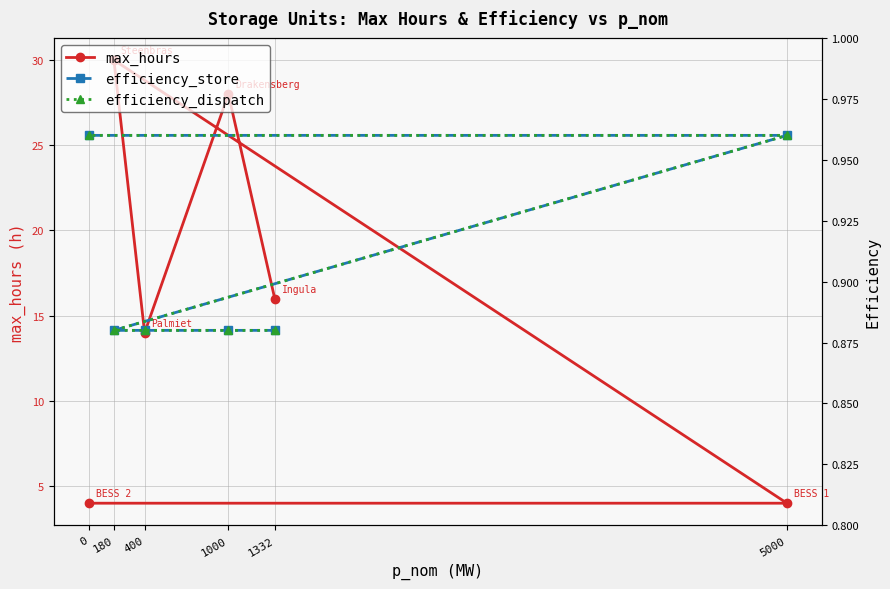

What are all the series names shown in the legend?

max_hours, efficiency_store, efficiency_dispatch